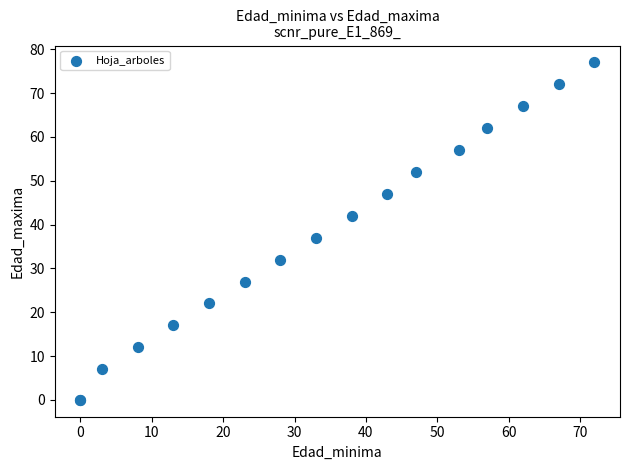

What Y value in the scatter plot is closest to 38?

37